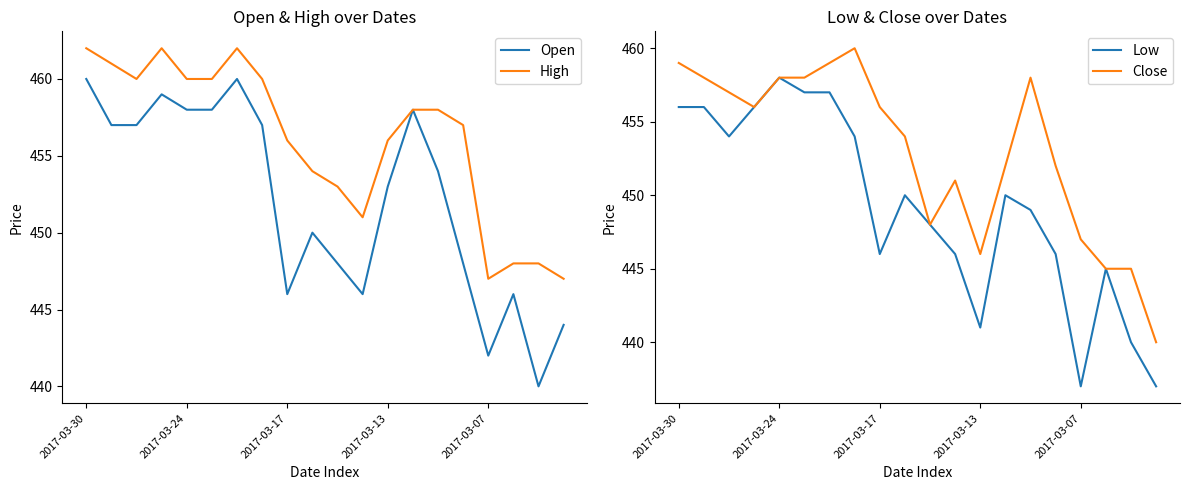

Which series has the largest total across all categories?

High